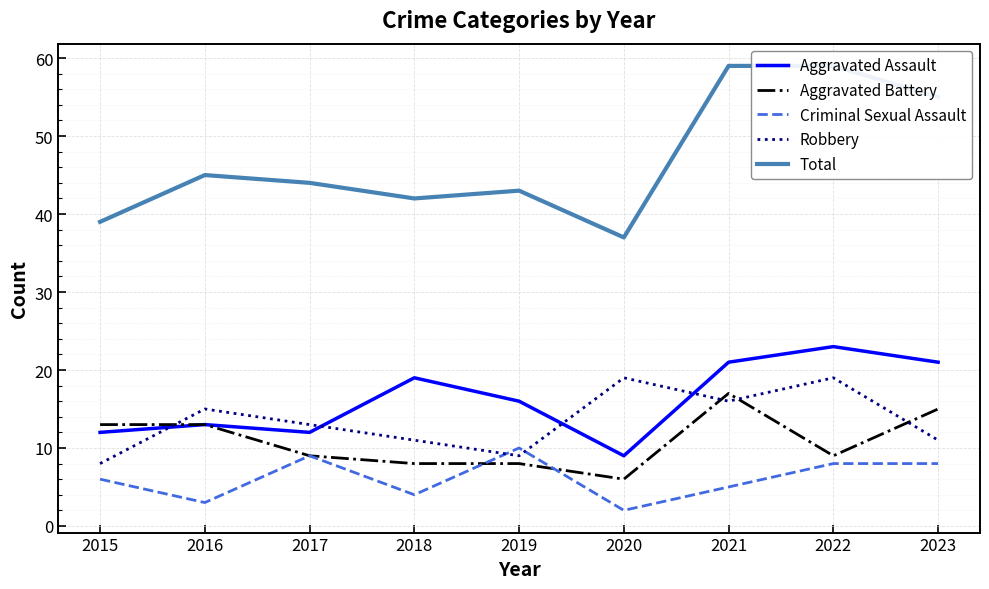

Rank the series at 2020 from highest to lowest value.

Total, Robbery, Aggravated Assault, Aggravated Battery, Criminal Sexual Assault